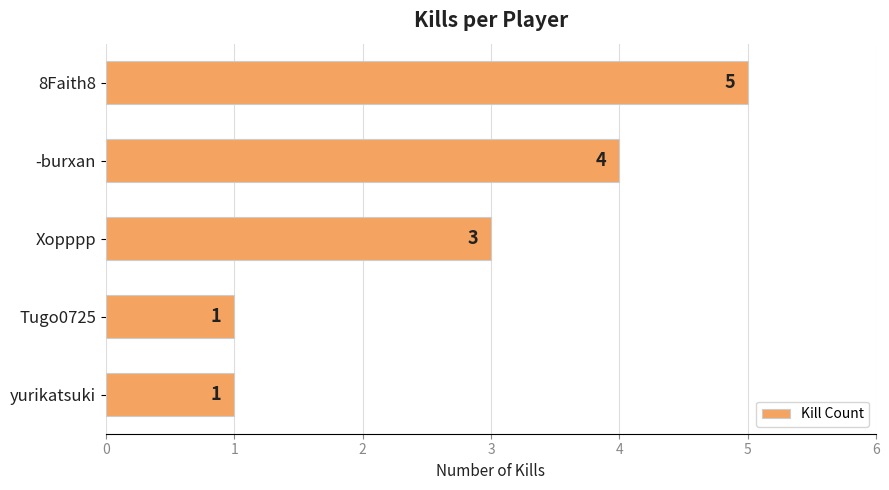

Are the bars horizontal?

Yes